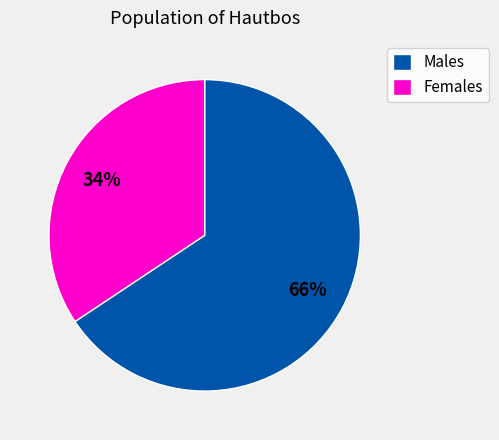

Does any single category account for the majority?

Yes